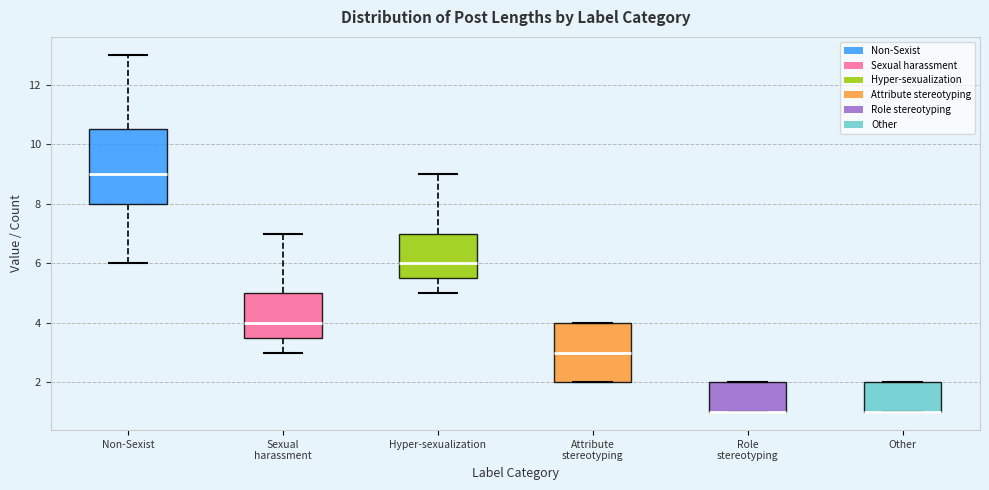

Where does the upper whisker of the box for Non-Sexist end on the y-axis? The values are not printed on the chart, so give them approximately, as read against the axis.

13.0